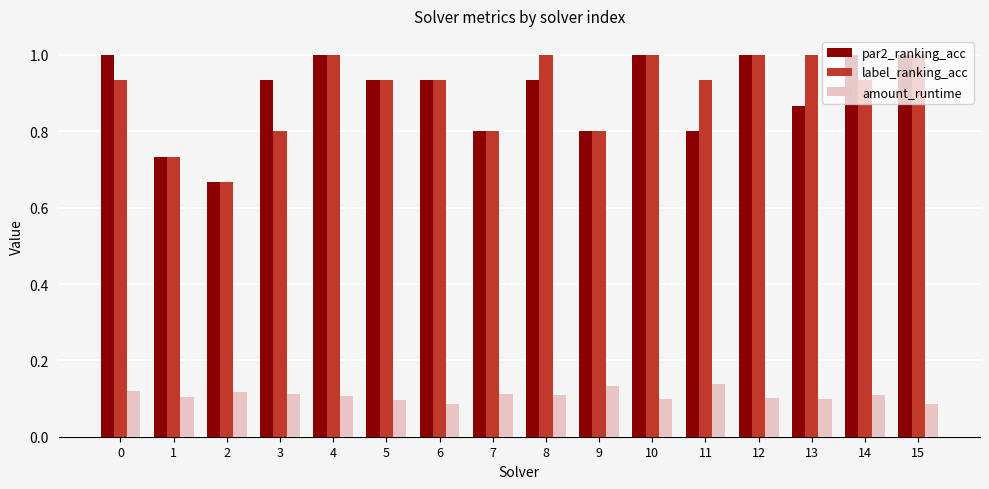

What is the maximum value shown in the chart?

1.0